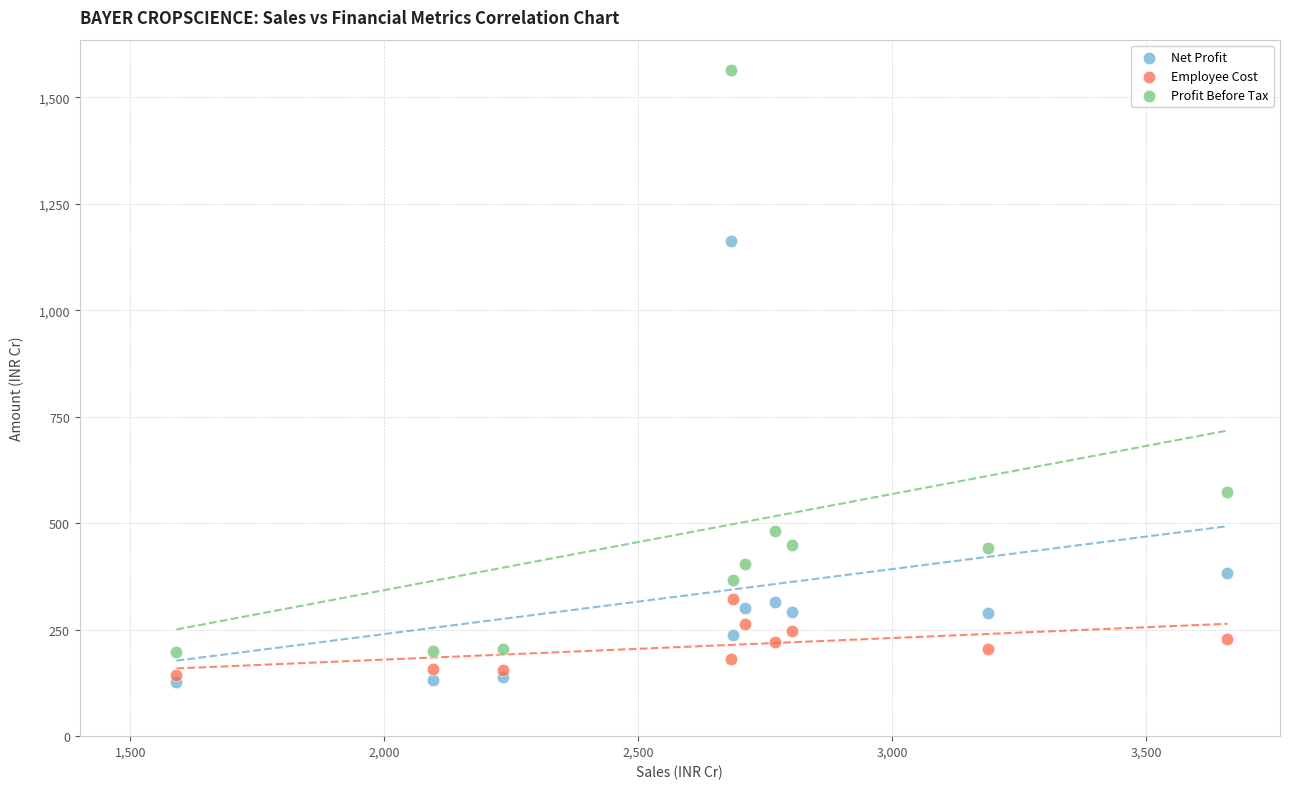

Which series has the largest Y range (max minus min)?

Profit Before Tax